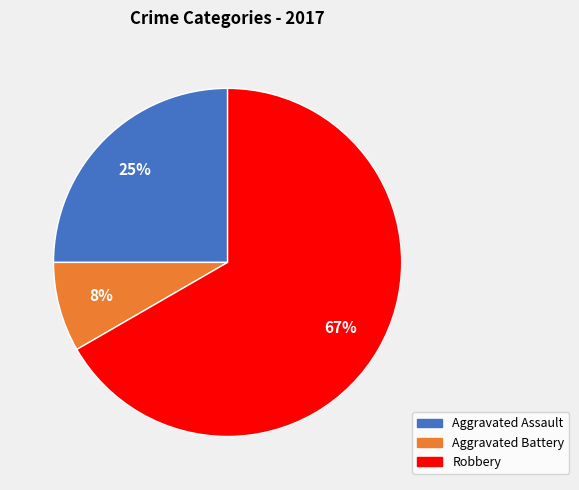

Does any single category account for the majority?

Yes